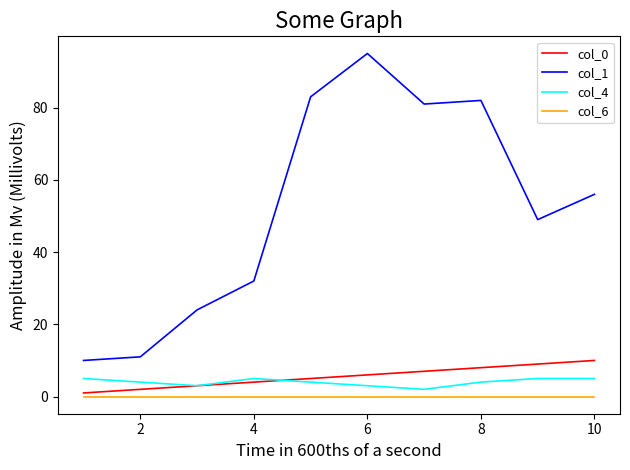

Which series has the largest range (max minus min)?

col_1